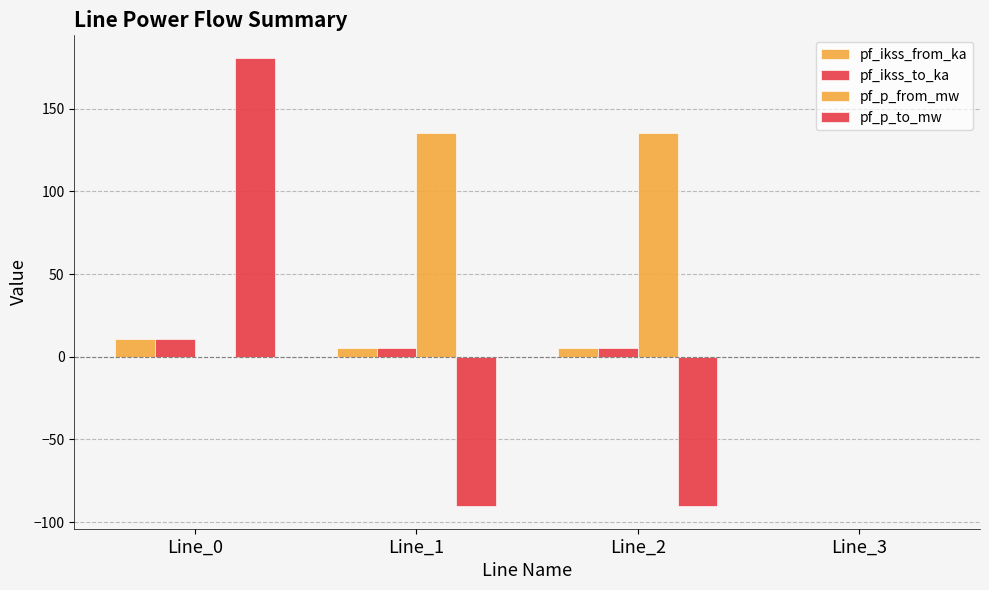

What is the difference between the highest and lowest values at Line_1?

226.1